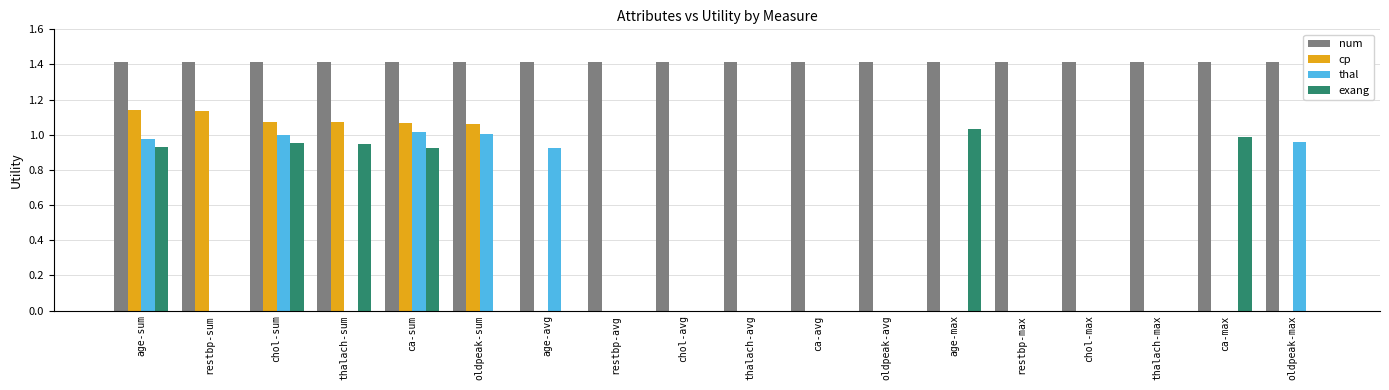

The value of exang at restbp-sum is 0.5. True or false?

False